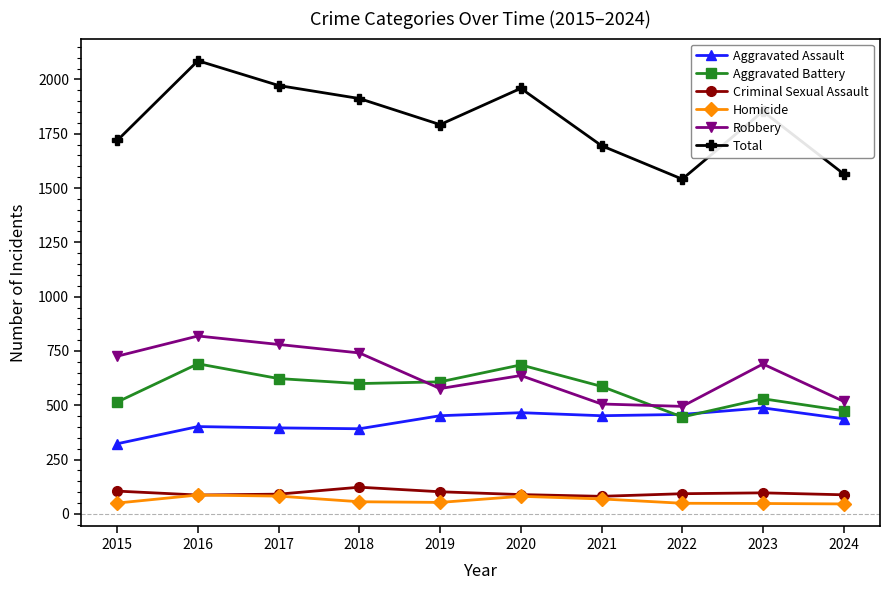

Is it true that Total equals 2086 at 2016?

True